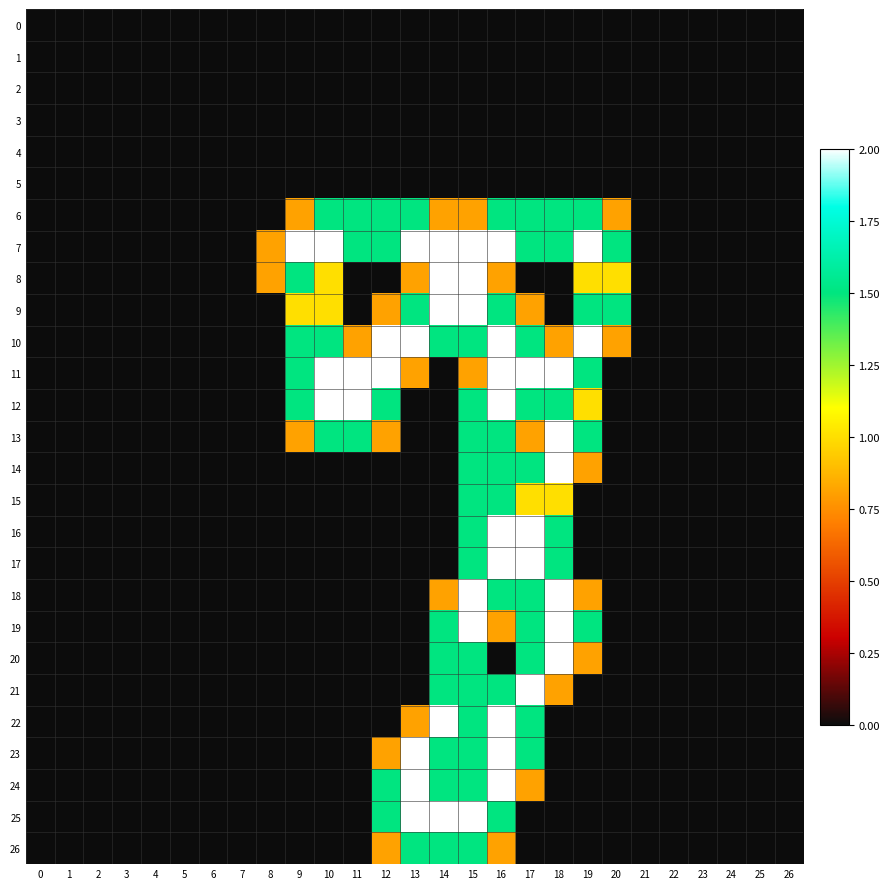

Reading right to left, list all the values displayed in this chart.

0: 26=0.0	25=0.0	24=0.0	23=0.0	22=0.0	21=0.0	20=0.0	19=0.0	18=0.0	17=0.0	16=0.0	15=0.0	14=0.0	13=0.0	12=0.0	11=0.0	10=0.0	9=0.0	8=0.0	7=0.0	6=0.0	5=0.0	4=0.0	3=0.0	2=0.0	1=0.0	0=0.0
1: 26=0.0	25=0.0	24=0.0	23=0.0	22=0.0	21=0.0	20=0.0	19=0.0	18=0.0	17=0.0	16=0.0	15=0.0	14=0.0	13=0.0	12=0.0	11=0.0	10=0.0	9=0.0	8=0.0	7=0.0	6=0.0	5=0.0	4=0.0	3=0.0	2=0.0	1=0.0	0=0.0
2: 26=0.0	25=0.0	24=0.0	23=0.0	22=0.0	21=0.0	20=0.0	19=0.0	18=0.0	17=0.0	16=0.0	15=0.0	14=0.0	13=0.0	12=0.0	11=0.0	10=0.0	9=0.0	8=0.0	7=0.0	6=0.0	5=0.0	4=0.0	3=0.0	2=0.0	1=0.0	0=0.0
3: 26=0.0	25=0.0	24=0.0	23=0.0	22=0.0	21=0.0	20=0.0	19=0.0	18=0.0	17=0.0	16=0.0	15=0.0	14=0.0	13=0.0	12=0.0	11=0.0	10=0.0	9=0.0	8=0.0	7=0.0	6=0.0	5=0.0	4=0.0	3=0.0	2=0.0	1=0.0	0=0.0
4: 26=0.0	25=0.0	24=0.0	23=0.0	22=0.0	21=0.0	20=0.0	19=0.0	18=0.0	17=0.0	16=0.0	15=0.0	14=0.0	13=0.0	12=0.0	11=0.0	10=0.0	9=0.0	8=0.0	7=0.0	6=0.0	5=0.0	4=0.0	3=0.0	2=0.0	1=0.0	0=0.0
5: 26=0.0	25=0.0	24=0.0	23=0.0	22=0.0	21=0.0	20=0.0	19=0.0	18=0.0	17=0.0	16=0.0	15=0.0	14=0.0	13=0.0	12=0.0	11=0.0	10=0.0	9=0.0	8=0.0	7=0.0	6=0.0	5=0.0	4=0.0	3=0.0	2=0.0	1=0.0	0=0.0
6: 26=0.0	25=0.0	24=0.0	23=0.0	22=0.0	21=0.0	20=0.8	19=1.5	18=1.5	17=1.5	16=1.5	15=0.8	14=0.8	13=1.5	12=1.5	11=1.5	10=1.5	9=0.8	8=0.0	7=0.0	6=0.0	5=0.0	4=0.0	3=0.0	2=0.0	1=0.0	0=0.0
7: 26=0.0	25=0.0	24=0.0	23=0.0	22=0.0	21=0.0	20=1.5	19=2.0	18=1.5	17=1.5	16=2.0	15=2.0	14=2.0	13=2.0	12=1.5	11=1.5	10=2.0	9=2.0	8=0.8	7=0.0	6=0.0	5=0.0	4=0.0	3=0.0	2=0.0	1=0.0	0=0.0
8: 26=0.0	25=0.0	24=0.0	23=0.0	22=0.0	21=0.0	20=1.0	19=1.0	18=0.0	17=0.0	16=0.8	15=2.0	14=2.0	13=0.8	12=0.0	11=0.0	10=1.0	9=1.5	8=0.8	7=0.0	6=0.0	5=0.0	4=0.0	3=0.0	2=0.0	1=0.0	0=0.0
9: 26=0.0	25=0.0	24=0.0	23=0.0	22=0.0	21=0.0	20=1.5	19=1.5	18=0.0	17=0.8	16=1.5	15=2.0	14=2.0	13=1.5	12=0.8	11=0.0	10=1.0	9=1.0	8=0.0	7=0.0	6=0.0	5=0.0	4=0.0	3=0.0	2=0.0	1=0.0	0=0.0
10: 26=0.0	25=0.0	24=0.0	23=0.0	22=0.0	21=0.0	20=0.8	19=2.0	18=0.8	17=1.5	16=2.0	15=1.5	14=1.5	13=2.0	12=2.0	11=0.8	10=1.5	9=1.5	8=0.0	7=0.0	6=0.0	5=0.0	4=0.0	3=0.0	2=0.0	1=0.0	0=0.0
11: 26=0.0	25=0.0	24=0.0	23=0.0	22=0.0	21=0.0	20=0.0	19=1.5	18=2.0	17=2.0	16=2.0	15=0.8	14=0.0	13=0.8	12=2.0	11=2.0	10=2.0	9=1.5	8=0.0	7=0.0	6=0.0	5=0.0	4=0.0	3=0.0	2=0.0	1=0.0	0=0.0
12: 26=0.0	25=0.0	24=0.0	23=0.0	22=0.0	21=0.0	20=0.0	19=1.0	18=1.5	17=1.5	16=2.0	15=1.5	14=0.0	13=0.0	12=1.5	11=2.0	10=2.0	9=1.5	8=0.0	7=0.0	6=0.0	5=0.0	4=0.0	3=0.0	2=0.0	1=0.0	0=0.0
13: 26=0.0	25=0.0	24=0.0	23=0.0	22=0.0	21=0.0	20=0.0	19=1.5	18=2.0	17=0.8	16=1.5	15=1.5	14=0.0	13=0.0	12=0.8	11=1.5	10=1.5	9=0.8	8=0.0	7=0.0	6=0.0	5=0.0	4=0.0	3=0.0	2=0.0	1=0.0	0=0.0
14: 26=0.0	25=0.0	24=0.0	23=0.0	22=0.0	21=0.0	20=0.0	19=0.8	18=2.0	17=1.5	16=1.5	15=1.5	14=0.0	13=0.0	12=0.0	11=0.0	10=0.0	9=0.0	8=0.0	7=0.0	6=0.0	5=0.0	4=0.0	3=0.0	2=0.0	1=0.0	0=0.0
15: 26=0.0	25=0.0	24=0.0	23=0.0	22=0.0	21=0.0	20=0.0	19=0.0	18=1.0	17=1.0	16=1.5	15=1.5	14=0.0	13=0.0	12=0.0	11=0.0	10=0.0	9=0.0	8=0.0	7=0.0	6=0.0	5=0.0	4=0.0	3=0.0	2=0.0	1=0.0	0=0.0
16: 26=0.0	25=0.0	24=0.0	23=0.0	22=0.0	21=0.0	20=0.0	19=0.0	18=1.5	17=2.0	16=2.0	15=1.5	14=0.0	13=0.0	12=0.0	11=0.0	10=0.0	9=0.0	8=0.0	7=0.0	6=0.0	5=0.0	4=0.0	3=0.0	2=0.0	1=0.0	0=0.0
17: 26=0.0	25=0.0	24=0.0	23=0.0	22=0.0	21=0.0	20=0.0	19=0.0	18=1.5	17=2.0	16=2.0	15=1.5	14=0.0	13=0.0	12=0.0	11=0.0	10=0.0	9=0.0	8=0.0	7=0.0	6=0.0	5=0.0	4=0.0	3=0.0	2=0.0	1=0.0	0=0.0
18: 26=0.0	25=0.0	24=0.0	23=0.0	22=0.0	21=0.0	20=0.0	19=0.8	18=2.0	17=1.5	16=1.5	15=2.0	14=0.8	13=0.0	12=0.0	11=0.0	10=0.0	9=0.0	8=0.0	7=0.0	6=0.0	5=0.0	4=0.0	3=0.0	2=0.0	1=0.0	0=0.0
19: 26=0.0	25=0.0	24=0.0	23=0.0	22=0.0	21=0.0	20=0.0	19=1.5	18=2.0	17=1.5	16=0.8	15=2.0	14=1.5	13=0.0	12=0.0	11=0.0	10=0.0	9=0.0	8=0.0	7=0.0	6=0.0	5=0.0	4=0.0	3=0.0	2=0.0	1=0.0	0=0.0
20: 26=0.0	25=0.0	24=0.0	23=0.0	22=0.0	21=0.0	20=0.0	19=0.8	18=2.0	17=1.5	16=0.0	15=1.5	14=1.5	13=0.0	12=0.0	11=0.0	10=0.0	9=0.0	8=0.0	7=0.0	6=0.0	5=0.0	4=0.0	3=0.0	2=0.0	1=0.0	0=0.0
21: 26=0.0	25=0.0	24=0.0	23=0.0	22=0.0	21=0.0	20=0.0	19=0.0	18=0.8	17=2.0	16=1.5	15=1.5	14=1.5	13=0.0	12=0.0	11=0.0	10=0.0	9=0.0	8=0.0	7=0.0	6=0.0	5=0.0	4=0.0	3=0.0	2=0.0	1=0.0	0=0.0
22: 26=0.0	25=0.0	24=0.0	23=0.0	22=0.0	21=0.0	20=0.0	19=0.0	18=0.0	17=1.5	16=2.0	15=1.5	14=2.0	13=0.8	12=0.0	11=0.0	10=0.0	9=0.0	8=0.0	7=0.0	6=0.0	5=0.0	4=0.0	3=0.0	2=0.0	1=0.0	0=0.0
23: 26=0.0	25=0.0	24=0.0	23=0.0	22=0.0	21=0.0	20=0.0	19=0.0	18=0.0	17=1.5	16=2.0	15=1.5	14=1.5	13=2.0	12=0.8	11=0.0	10=0.0	9=0.0	8=0.0	7=0.0	6=0.0	5=0.0	4=0.0	3=0.0	2=0.0	1=0.0	0=0.0
24: 26=0.0	25=0.0	24=0.0	23=0.0	22=0.0	21=0.0	20=0.0	19=0.0	18=0.0	17=0.8	16=2.0	15=1.5	14=1.5	13=2.0	12=1.5	11=0.0	10=0.0	9=0.0	8=0.0	7=0.0	6=0.0	5=0.0	4=0.0	3=0.0	2=0.0	1=0.0	0=0.0
25: 26=0.0	25=0.0	24=0.0	23=0.0	22=0.0	21=0.0	20=0.0	19=0.0	18=0.0	17=0.0	16=1.5	15=2.0	14=2.0	13=2.0	12=1.5	11=0.0	10=0.0	9=0.0	8=0.0	7=0.0	6=0.0	5=0.0	4=0.0	3=0.0	2=0.0	1=0.0	0=0.0
26: 26=0.0	25=0.0	24=0.0	23=0.0	22=0.0	21=0.0	20=0.0	19=0.0	18=0.0	17=0.0	16=0.8	15=1.5	14=1.5	13=1.5	12=0.8	11=0.0	10=0.0	9=0.0	8=0.0	7=0.0	6=0.0	5=0.0	4=0.0	3=0.0	2=0.0	1=0.0	0=0.0